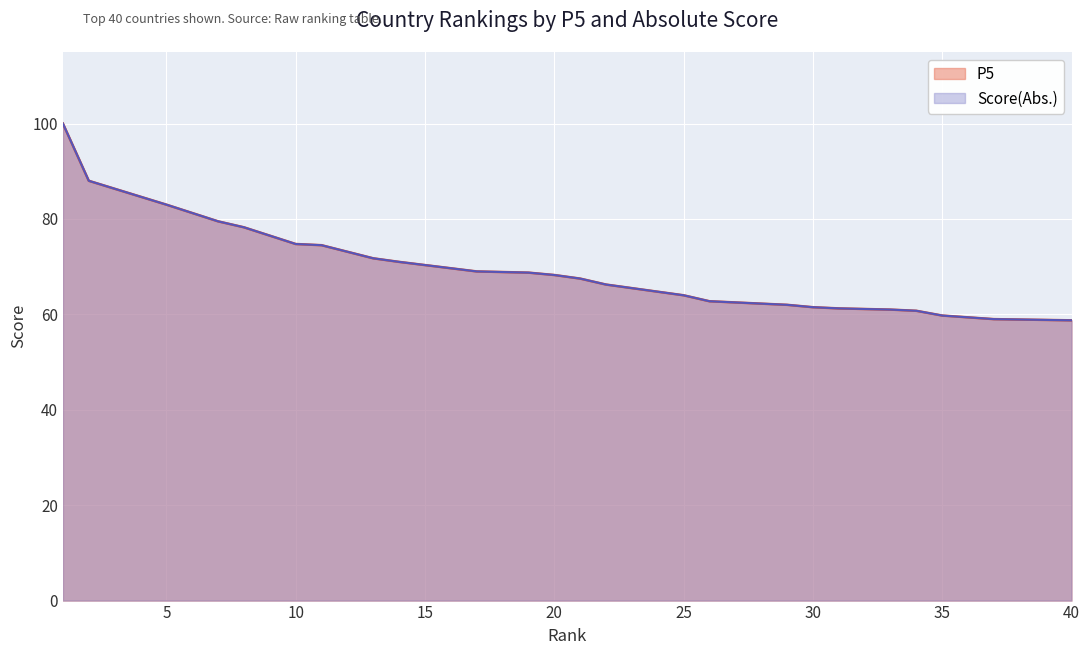

What is the sum of all Score(Abs.) values?

2788.8